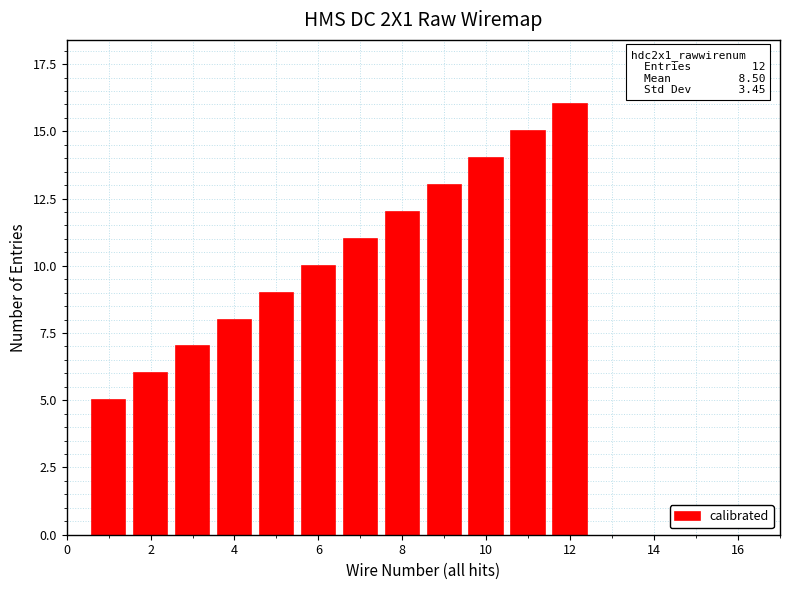

What is the value of the 4th bar from the left?

8